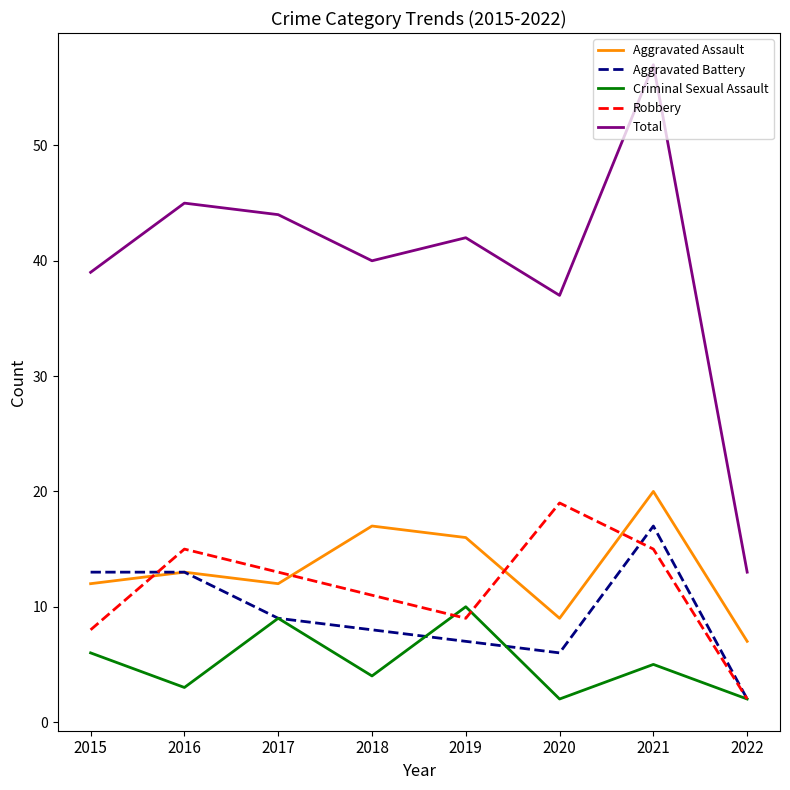

What are all the series names shown in the legend?

Aggravated Assault, Aggravated Battery, Criminal Sexual Assault, Robbery, Total